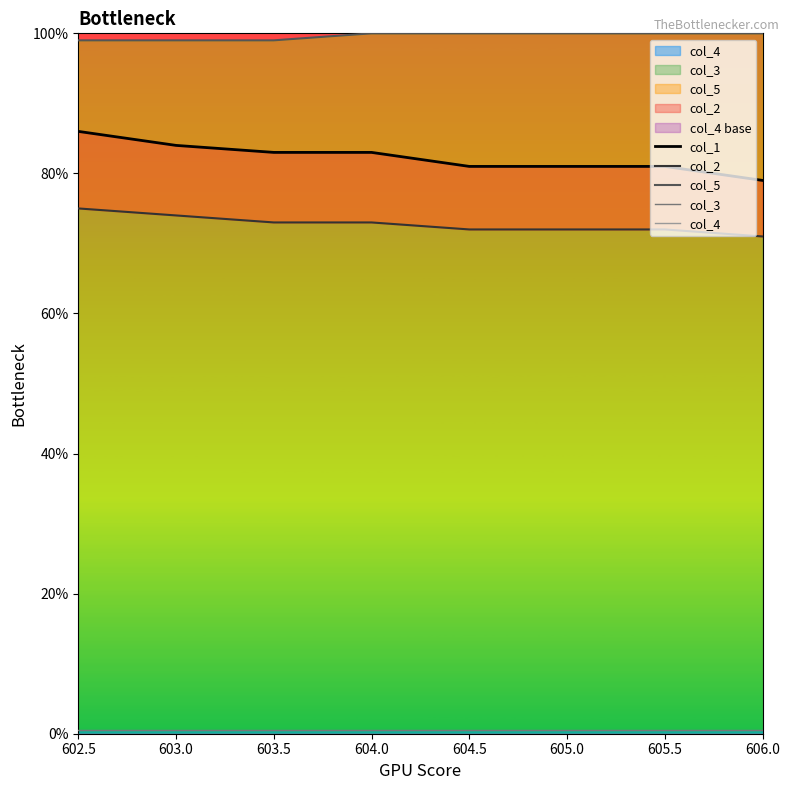

At which label does col_1 first exceed 83?

602.5